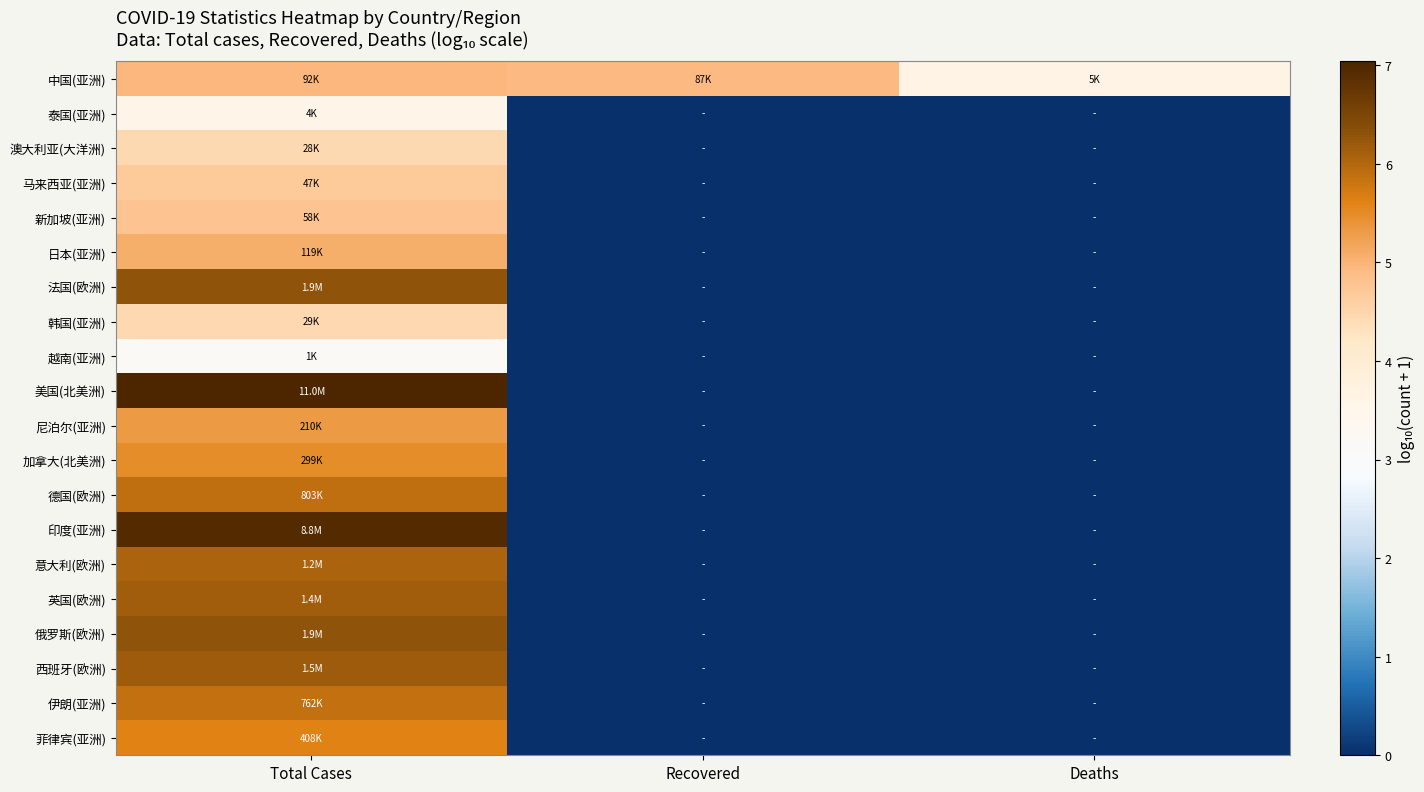

What is the total value across all series at Total Cases?

108.2